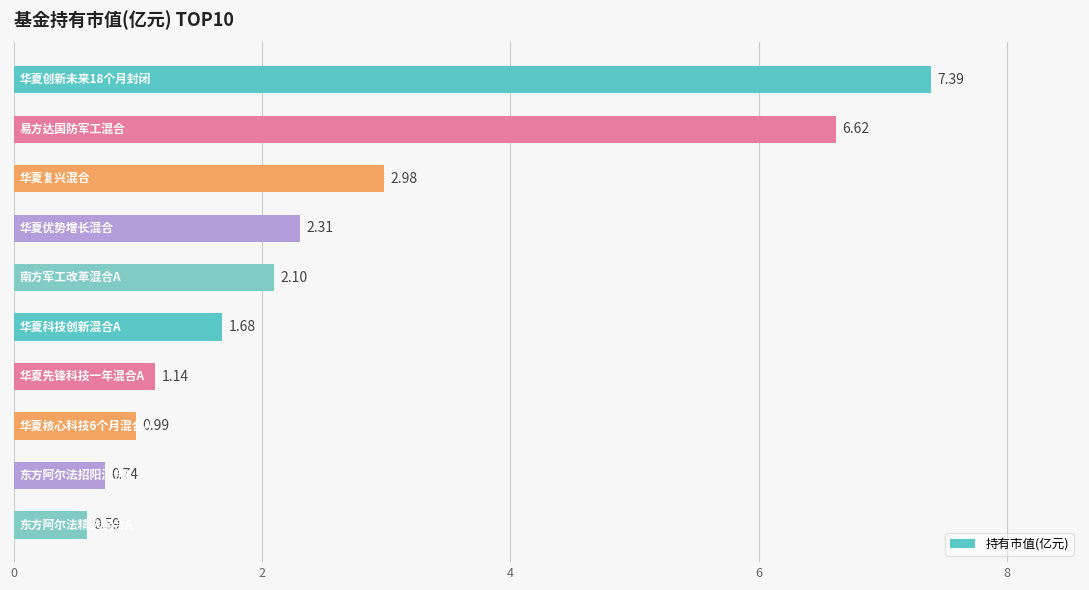

What is the difference between the maximum and minimum values?

6.8